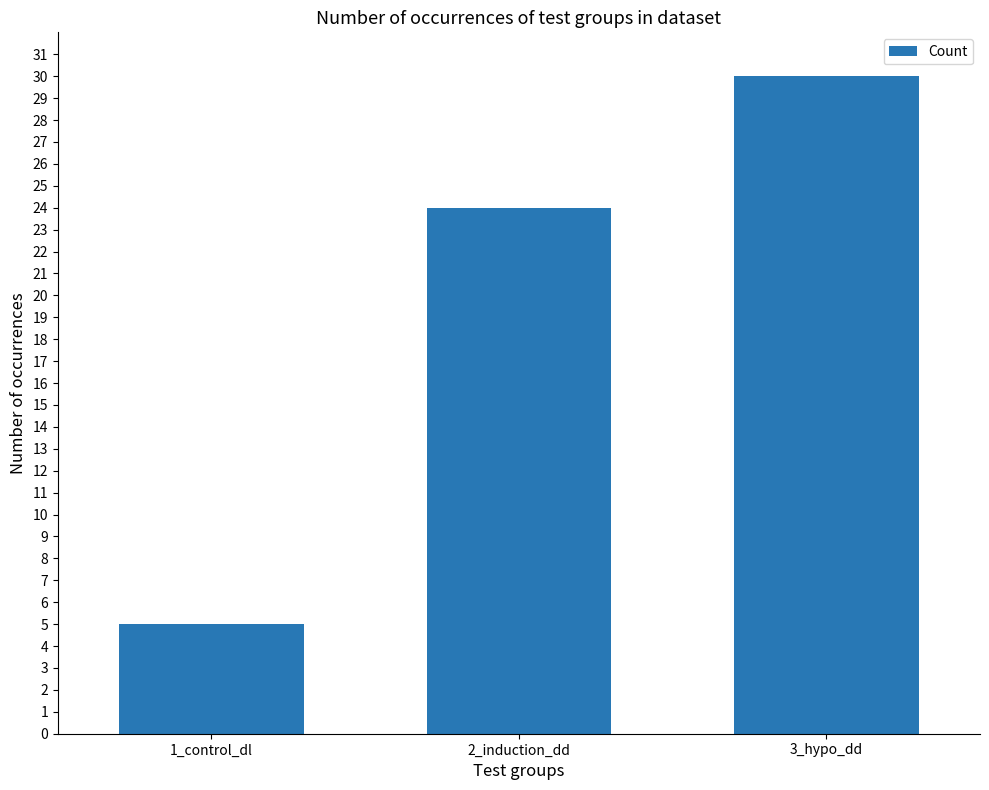

Rank the categories by value from lowest to highest.

1_control_dl, 2_induction_dd, 3_hypo_dd